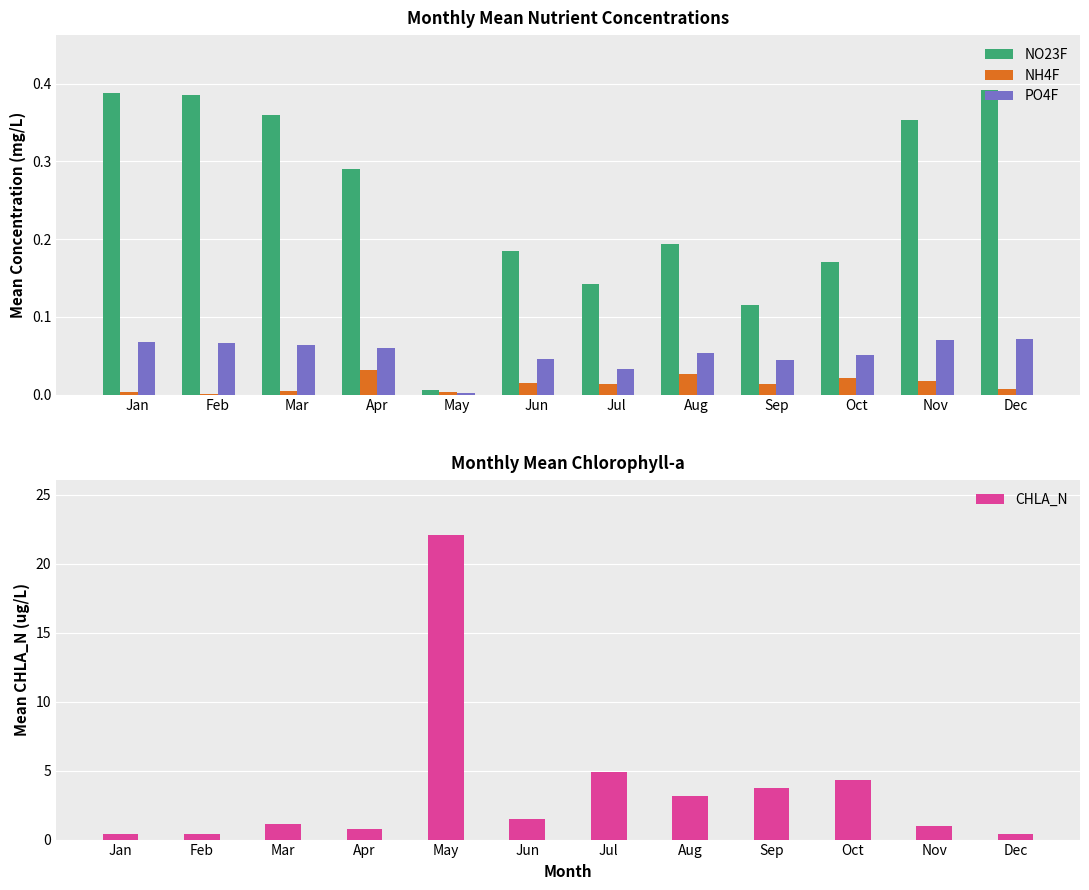

At which label is NH4F closest to 0?

Feb